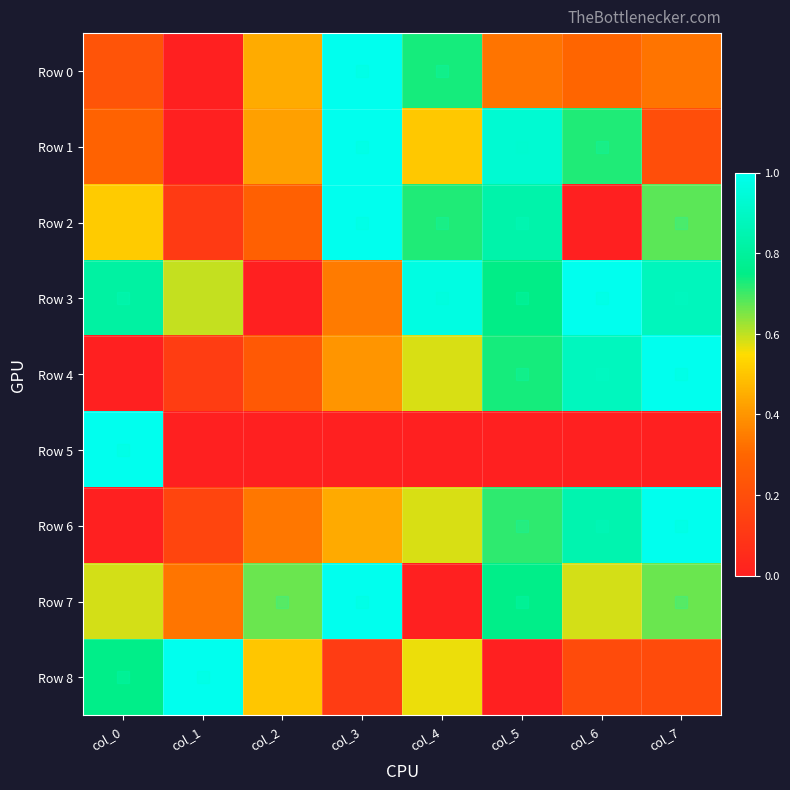

At how many categories does at least one series exceed 0?

8